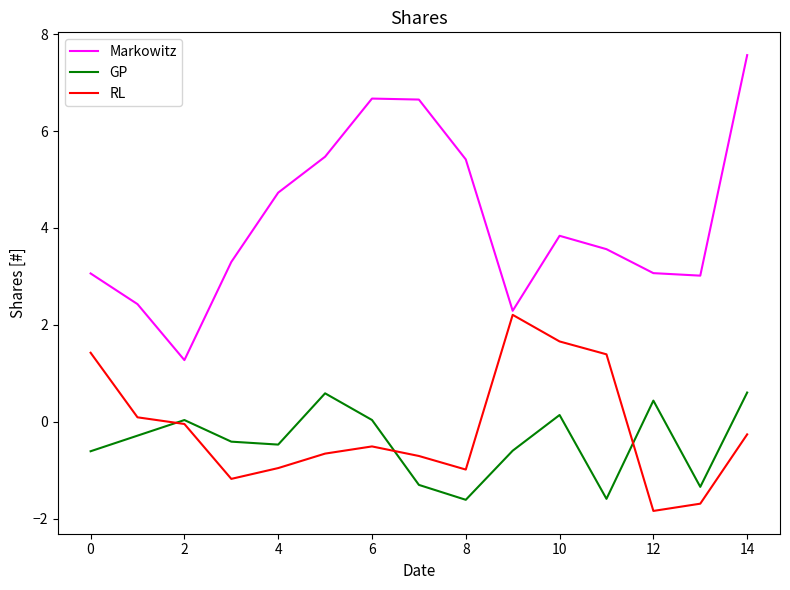

True or false: Markowitz and GP intersect in this chart.

False